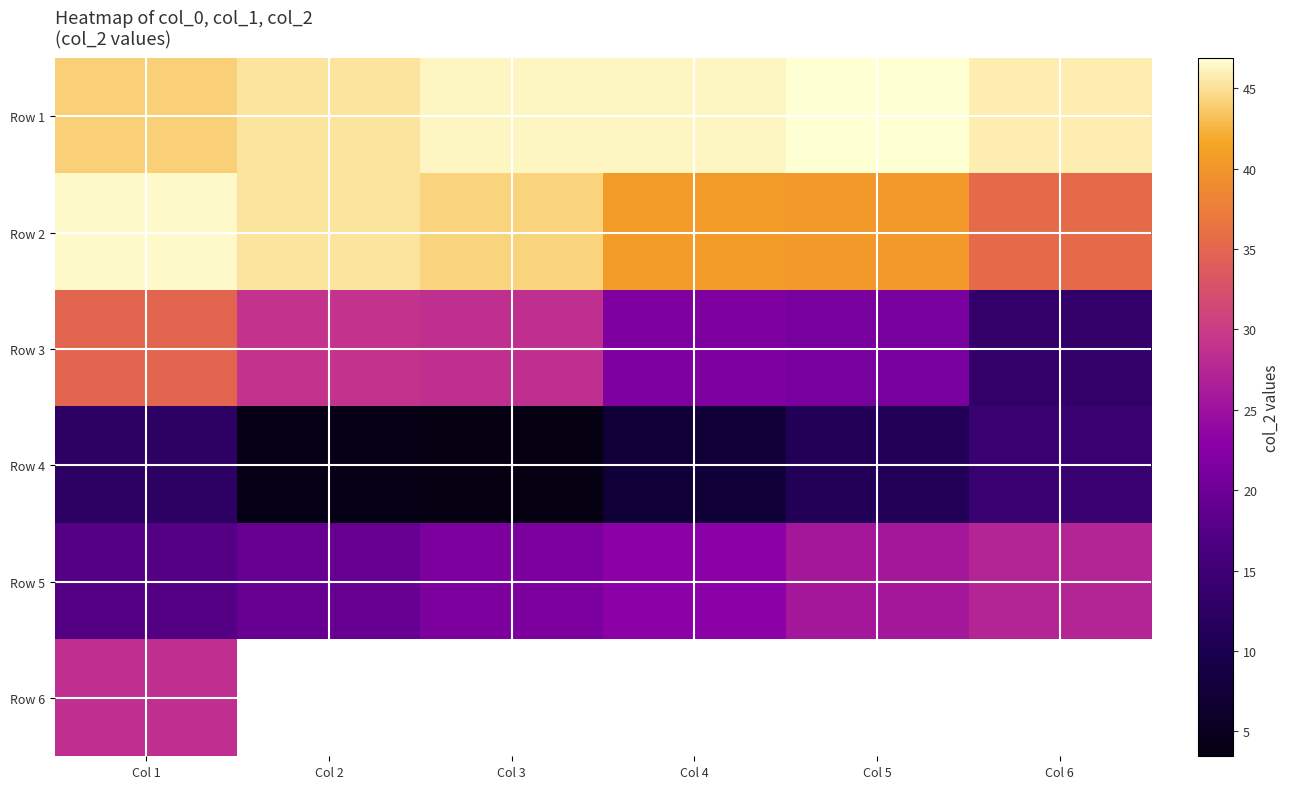

Where does the Row 1 series first go above 46?

Col 3